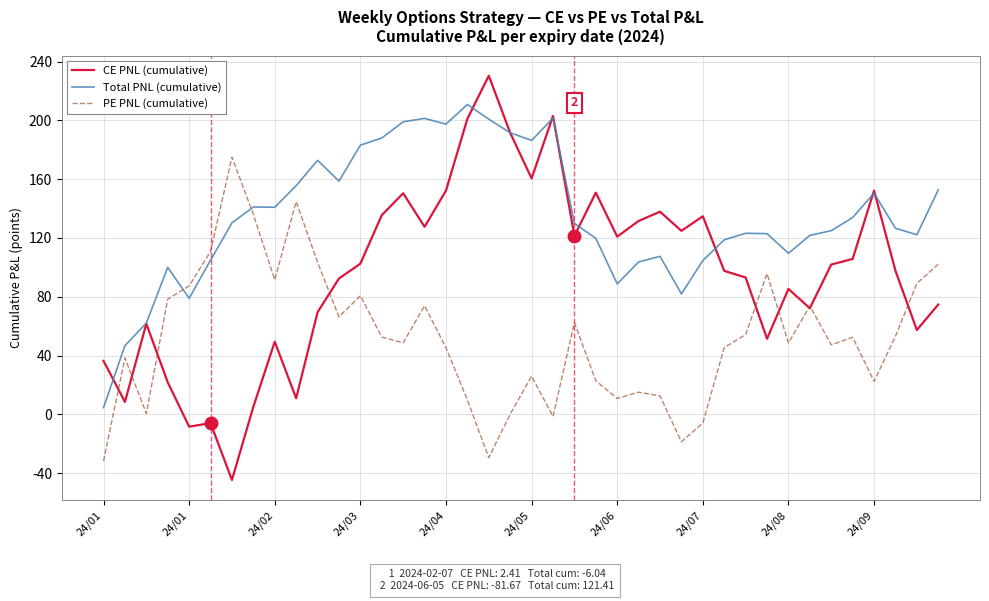

What is the difference between the maximum and minimum values in the CE PNL (cumulative) series?

275.2